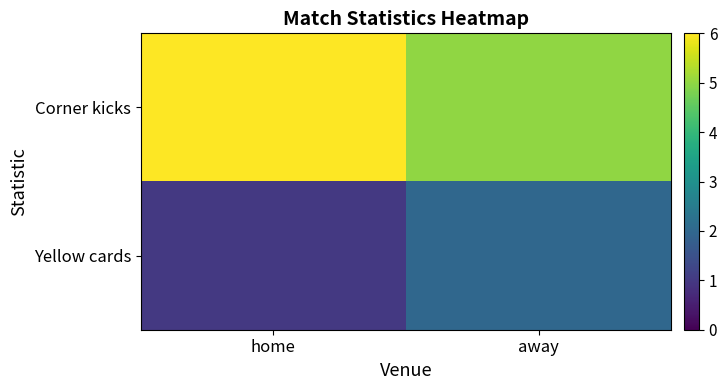

What is the spread (max minus min) of values at home?

5